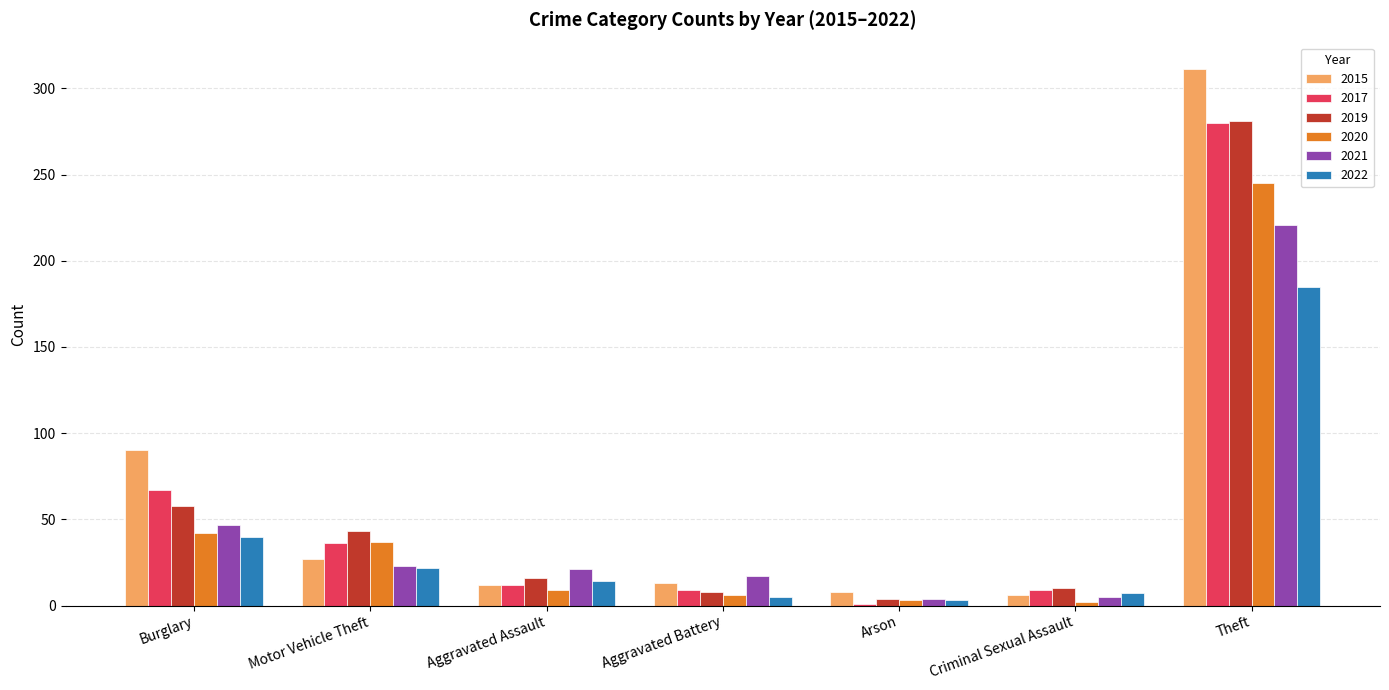

At which category is the sum across all series the highest?

Theft